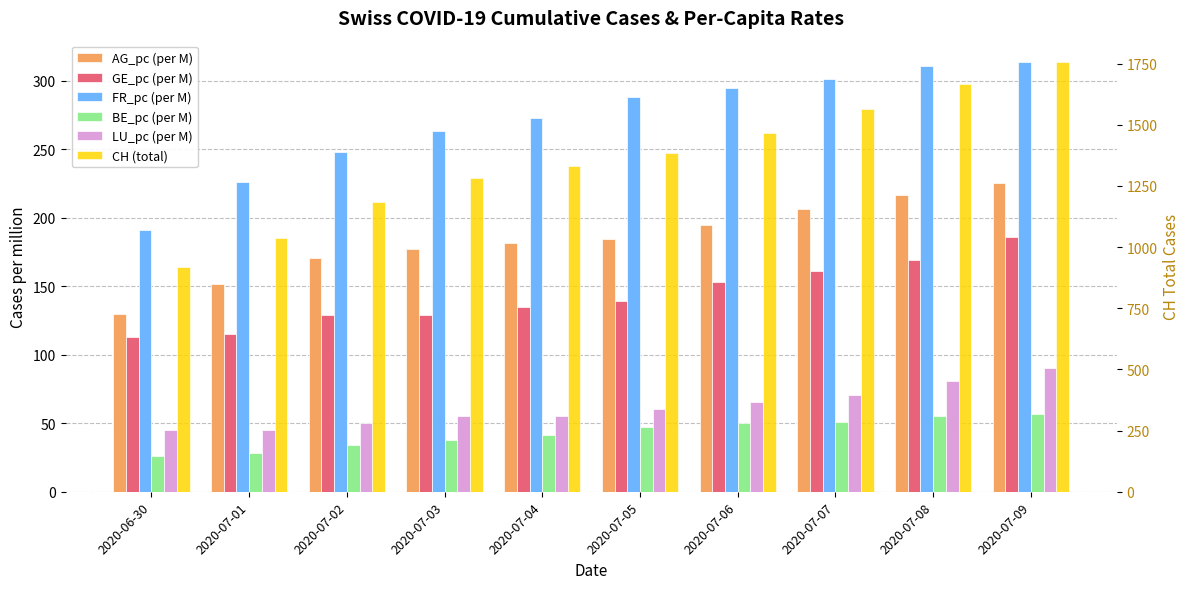

How many bars are there in total?

60